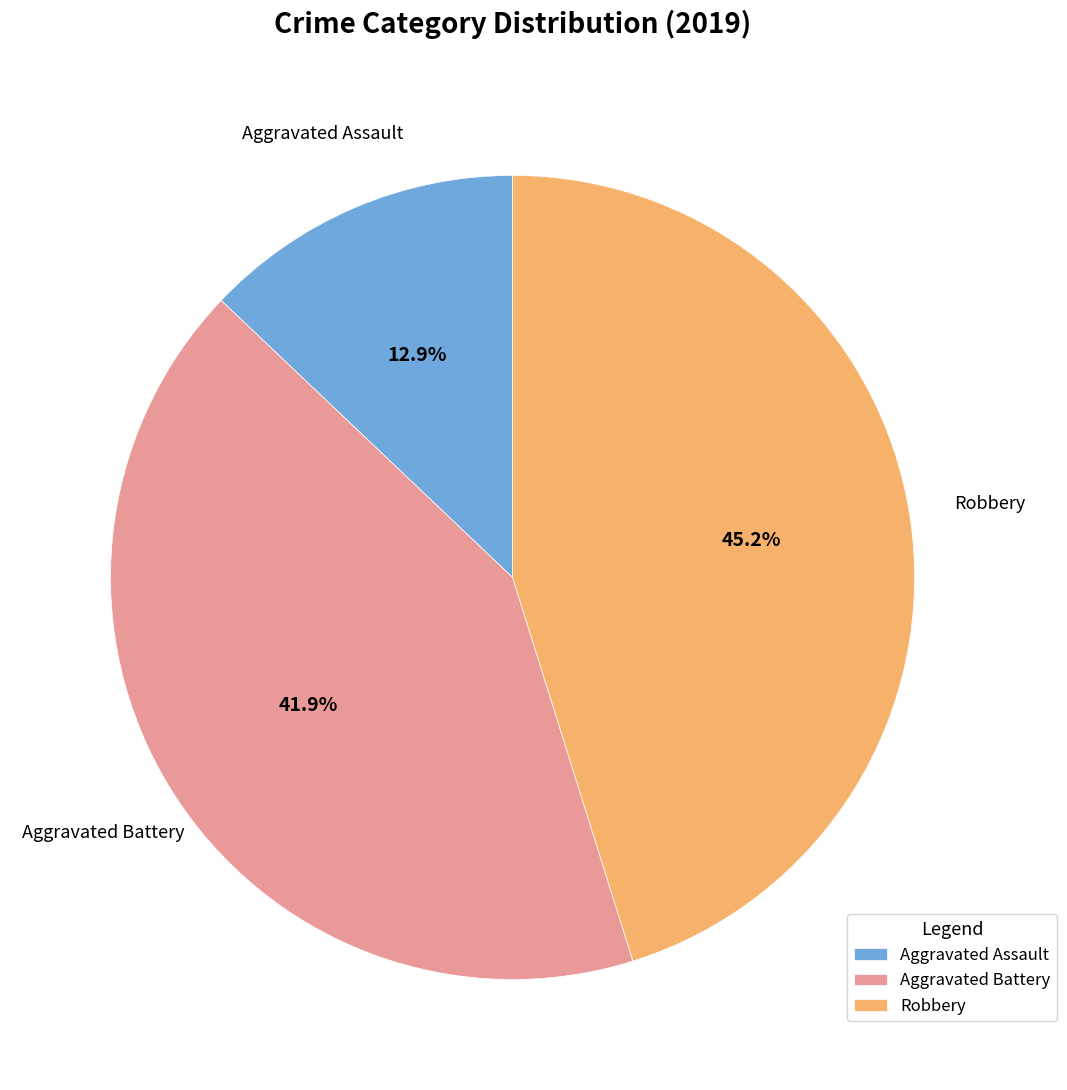

Which has a higher value, Robbery or Aggravated Assault?

Robbery